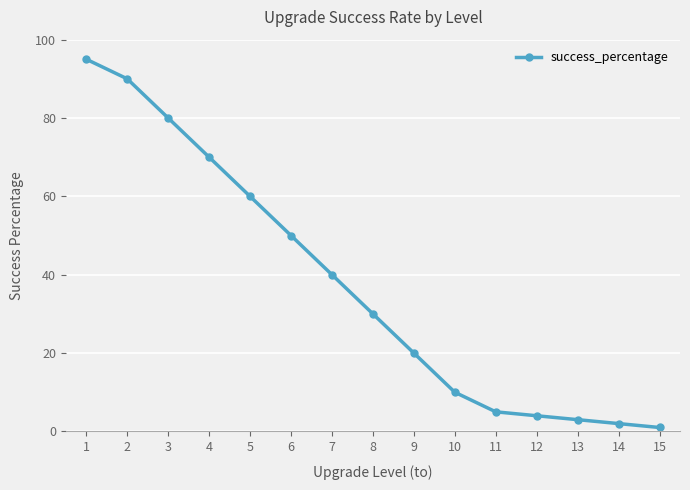

Is it true that the value at 9 is 20?

True